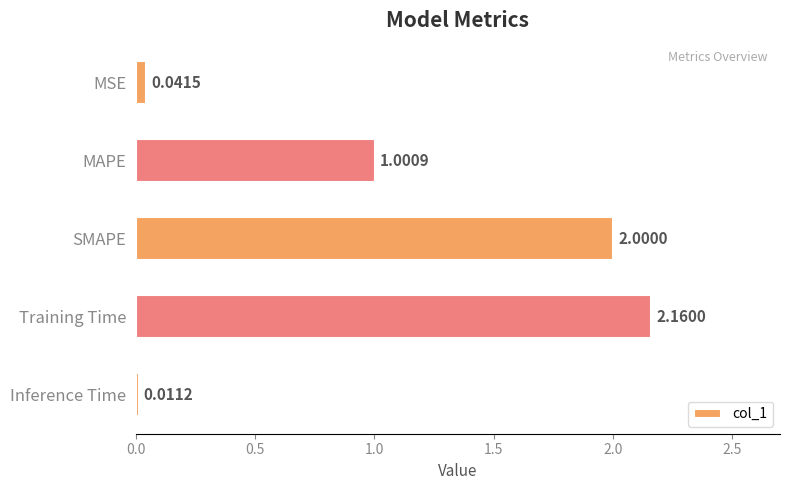

Does the chart contain any negative values?

No